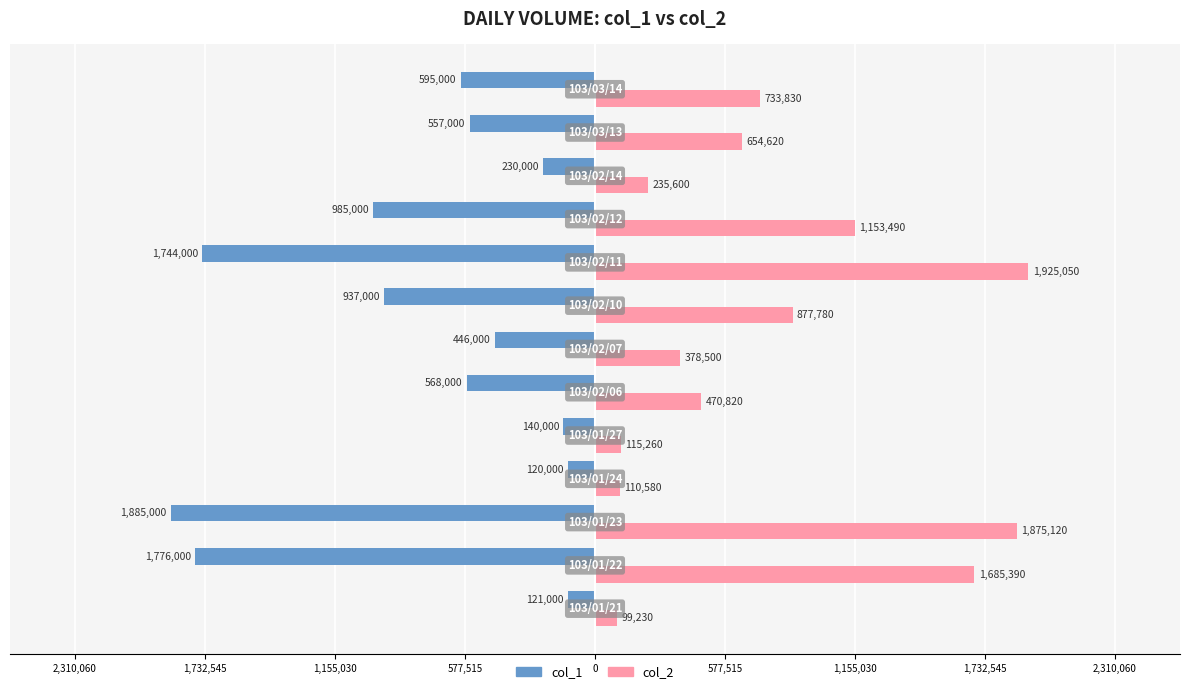

Which series has the largest total across all categories?

col_2